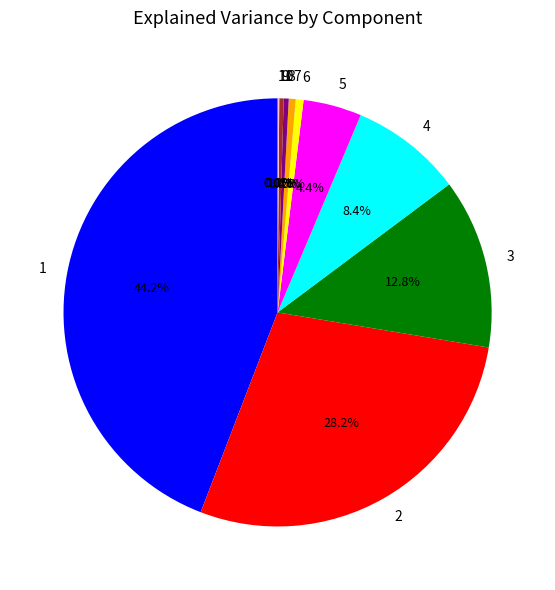

What portion of the pie excludes 6?

99.4%